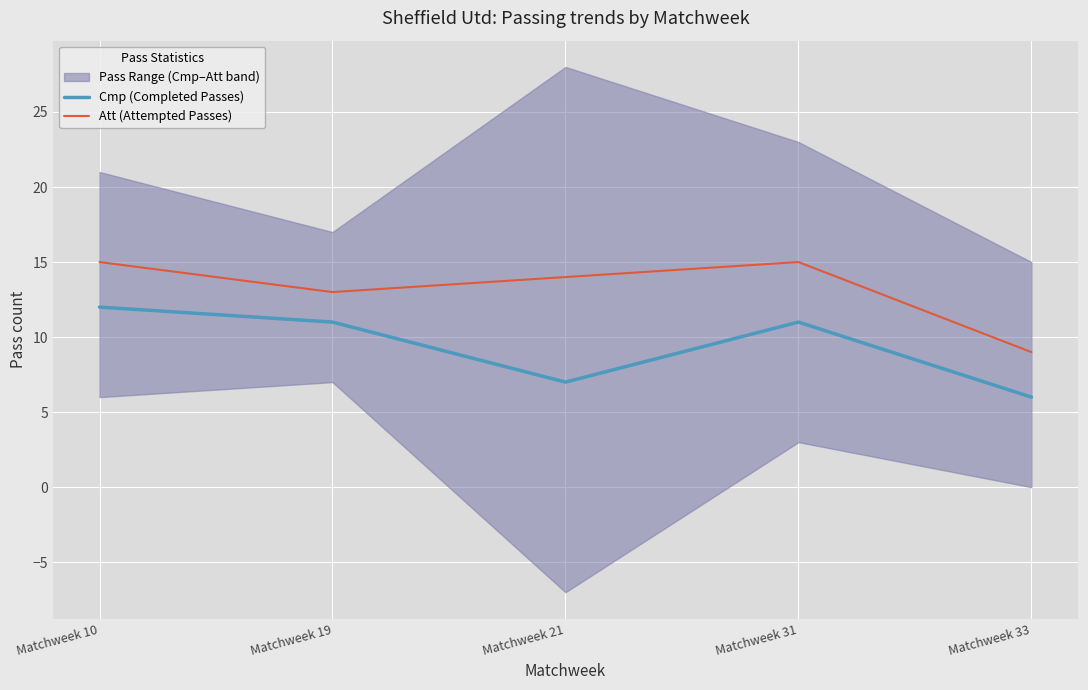

How many values in the Att (Attempted Passes) series exceed 14?

2